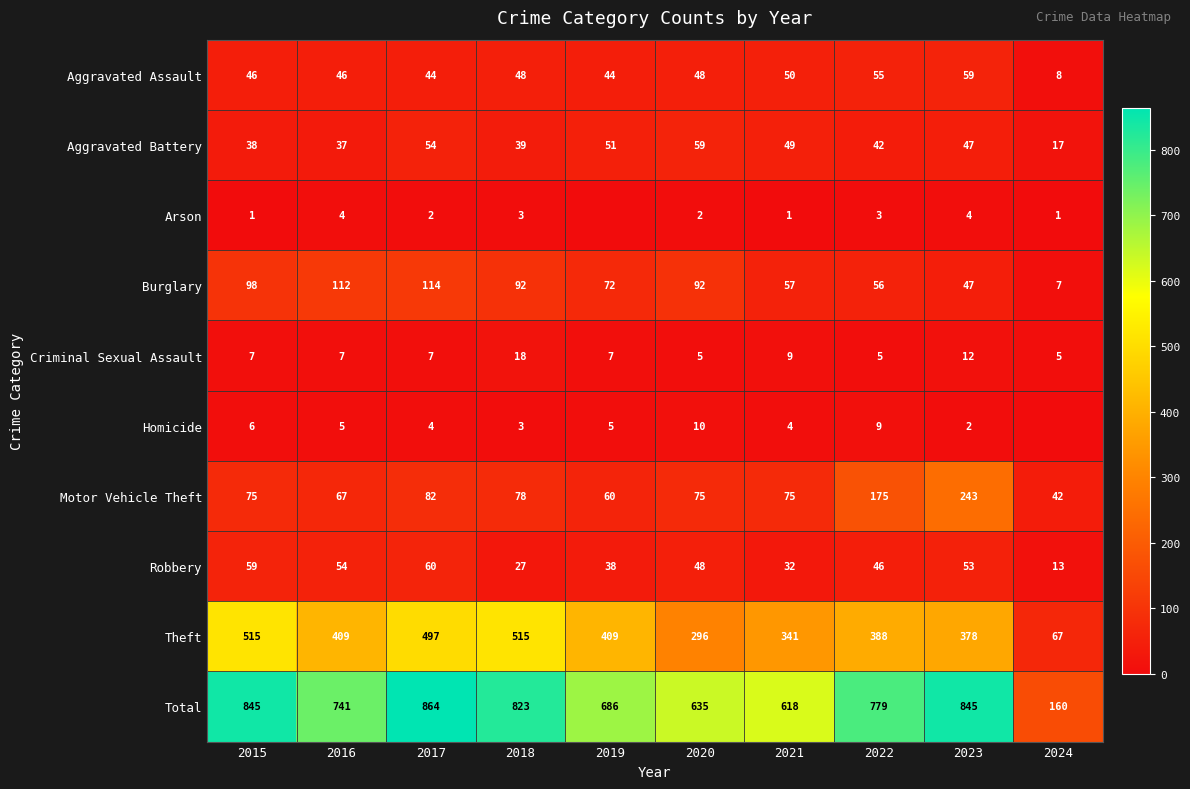

What is the total value across all series at 2020?

1270